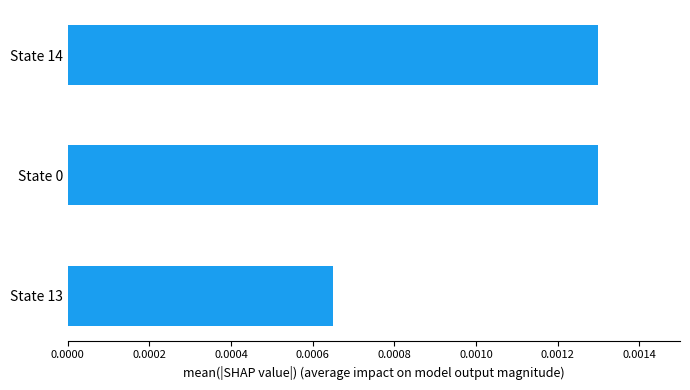

At which label is the value closest to 0?

State 13